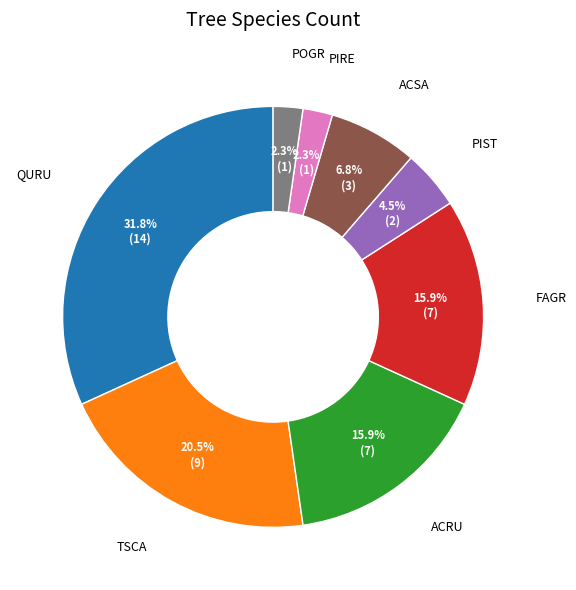

Is there any slice that represents more than half of the pie?

No